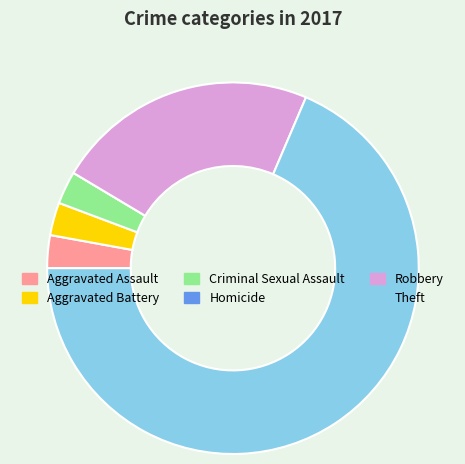

Which slice represents more than half of the pie?

Theft